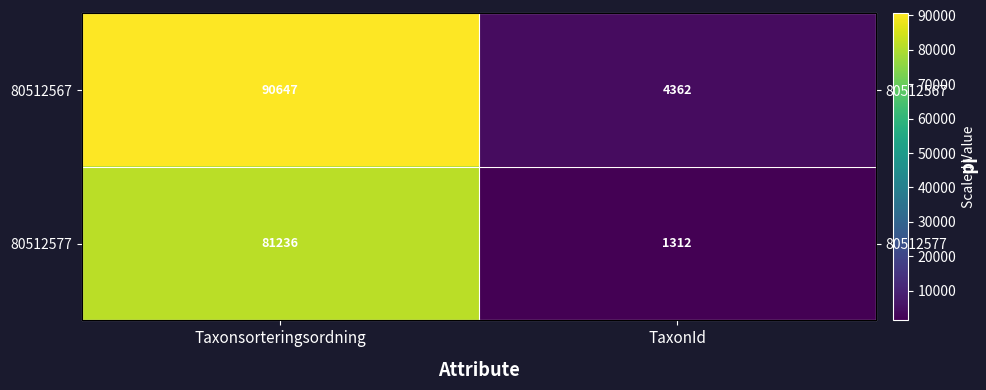

What is the lowest value of the 80512577 series?

1312